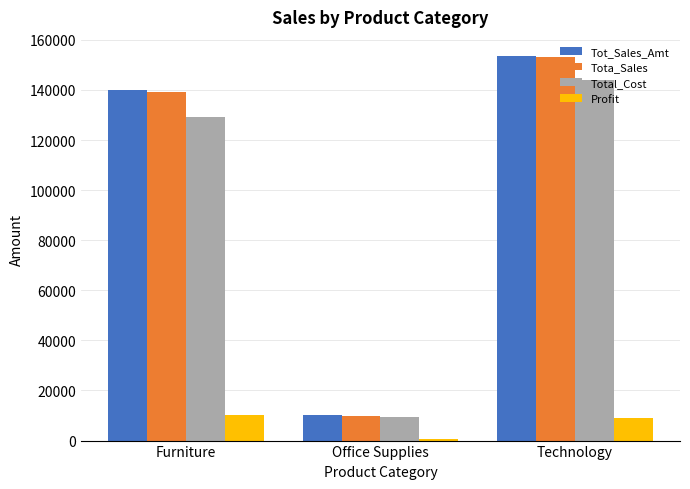

At which label is Tot_Sales_Amt closest to 81873?

Furniture